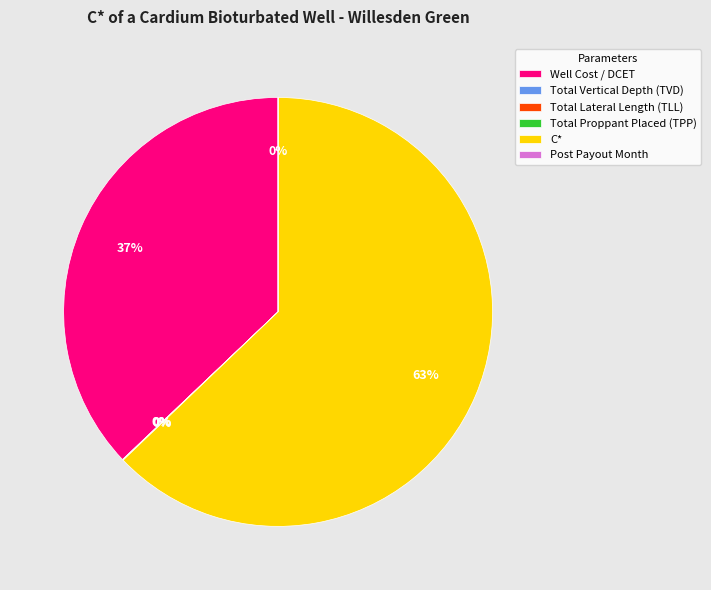

What is the majority slice?

C*